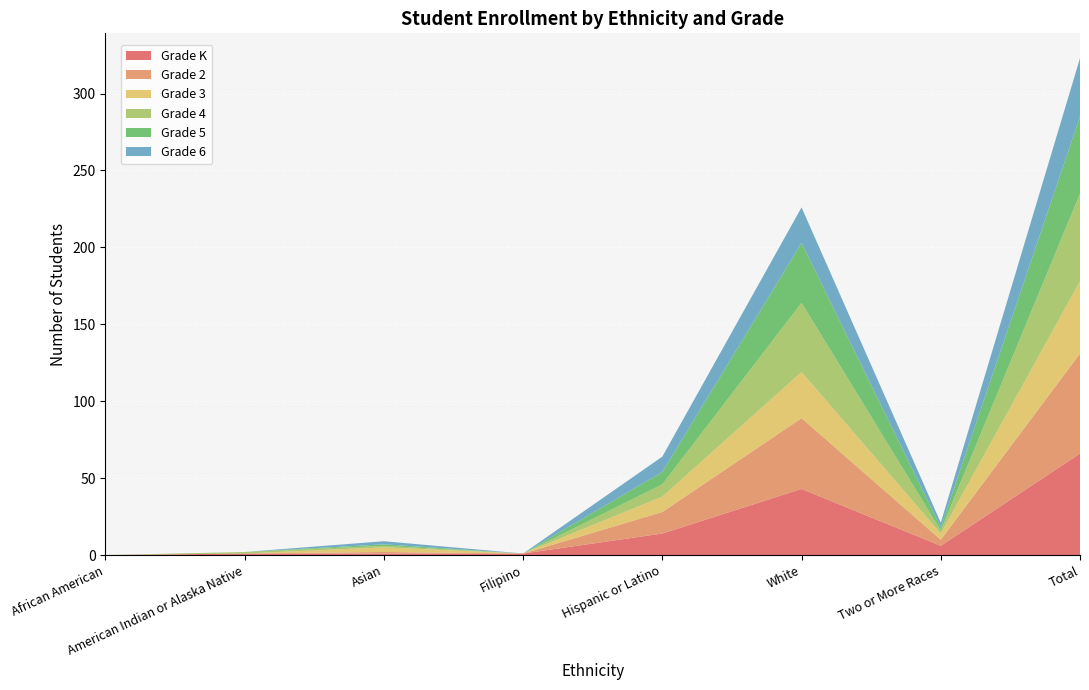

Reading left to right, extract all data points from this chart.

Grade K: African American=0	American Indian or Alaska Native=1	Asian=1	Filipino=1	Hispanic or Latino=14	White=43	Two or More Races=6	Total=66
Grade 2: African American=0	American Indian or Alaska Native=0	Asian=1	Filipino=0	Hispanic or Latino=14	White=46	Two or More Races=4	Total=65
Grade 3: African American=0	American Indian or Alaska Native=0	Asian=3	Filipino=0	Hispanic or Latino=10	White=30	Two or More Races=4	Total=47
Grade 4: African American=0	American Indian or Alaska Native=1	Asian=1	Filipino=0	Hispanic or Latino=8	White=45	Two or More Races=2	Total=57
Grade 5: African American=0	American Indian or Alaska Native=0	Asian=1	Filipino=0	Hispanic or Latino=8	White=39	Two or More Races=2	Total=50
Grade 6: African American=0	American Indian or Alaska Native=0	Asian=2	Filipino=0	Hispanic or Latino=10	White=23	Two or More Races=3	Total=38